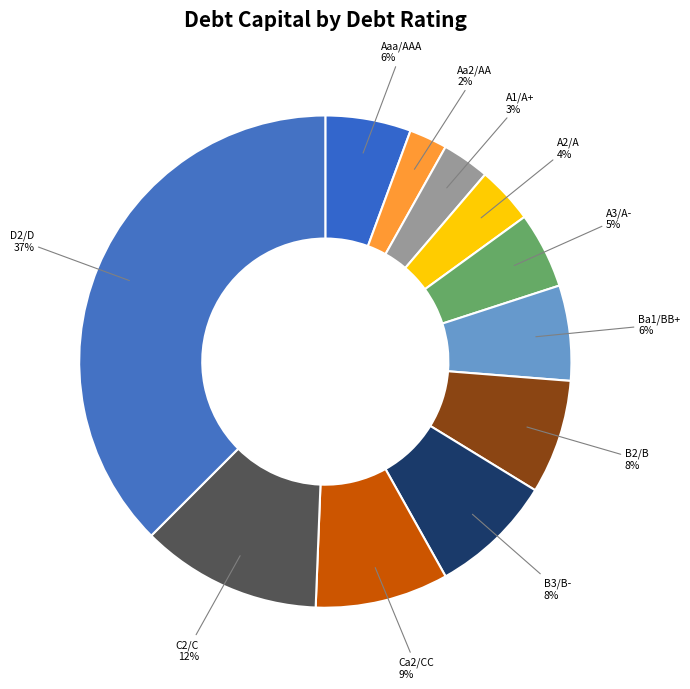

To the nearest percent, what percentage of the pie is A3/A-?

5%